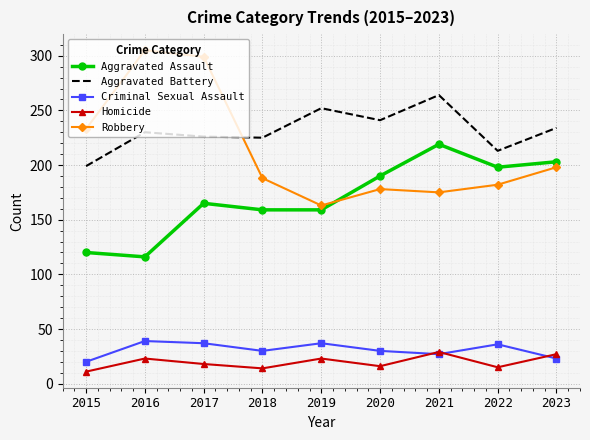

What is the approximate value of Criminal Sexual Assault at 2022, to the nearest 10?

40